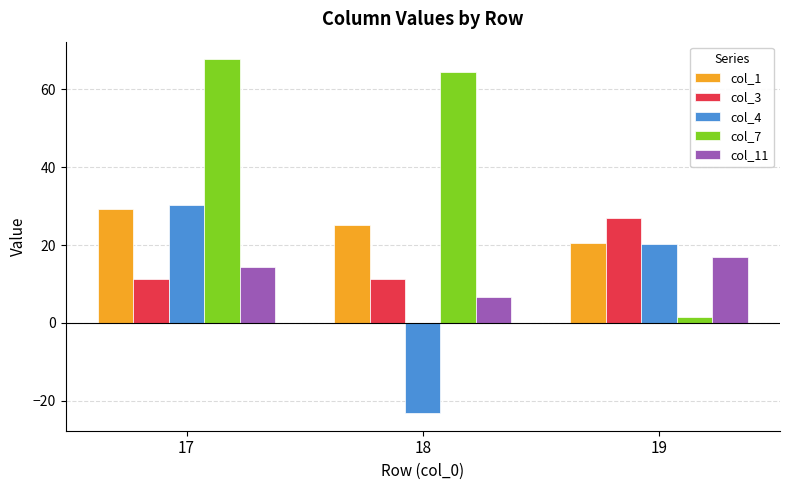

Reading left to right, extract all data points from this chart.

col_1: 29.2	25.1	20.5
col_3: 11.3	11.3	26.8
col_4: 30.3	-23.2	20.3
col_7: 67.7	64.4	1.5
col_11: 14.3	6.6	16.9